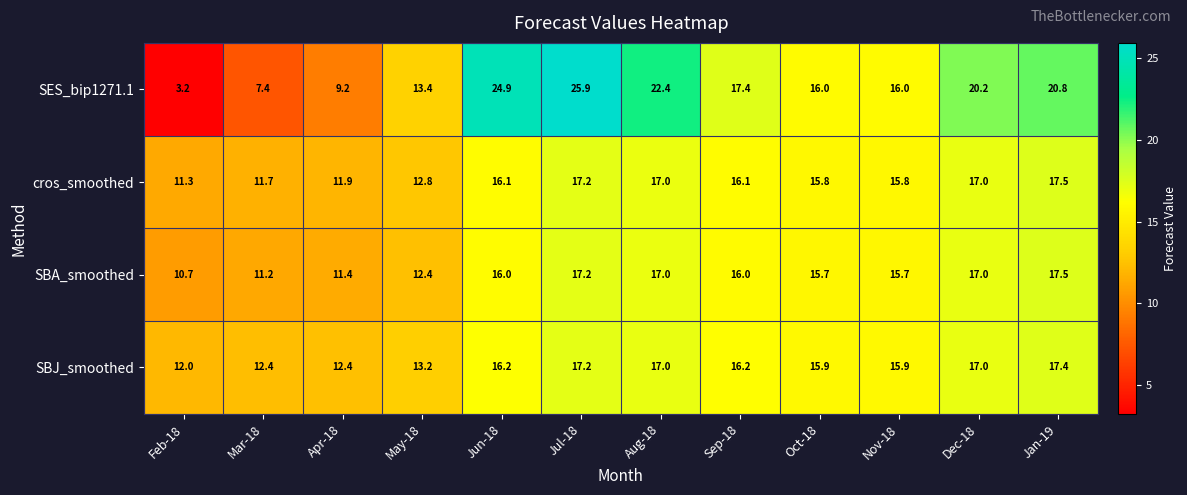

At Mar-18, list the series in order from largest to smallest.

SBJ_smoothed, cros_smoothed, SBA_smoothed, SES_bip1271.1